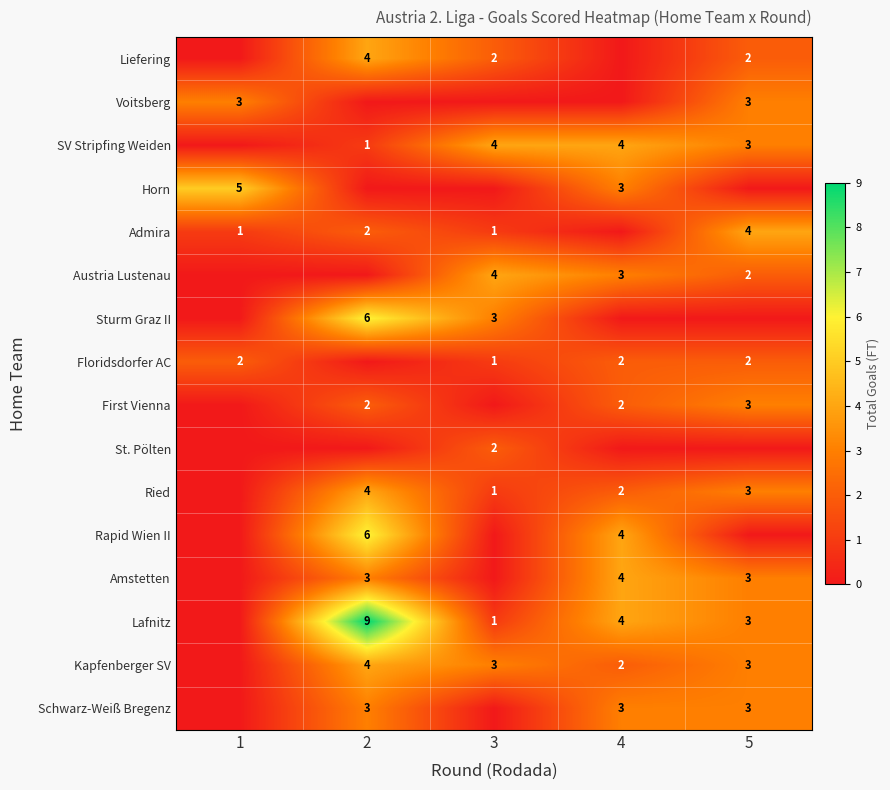

What is the difference between the Lafnitz values at 5 and 3?

2